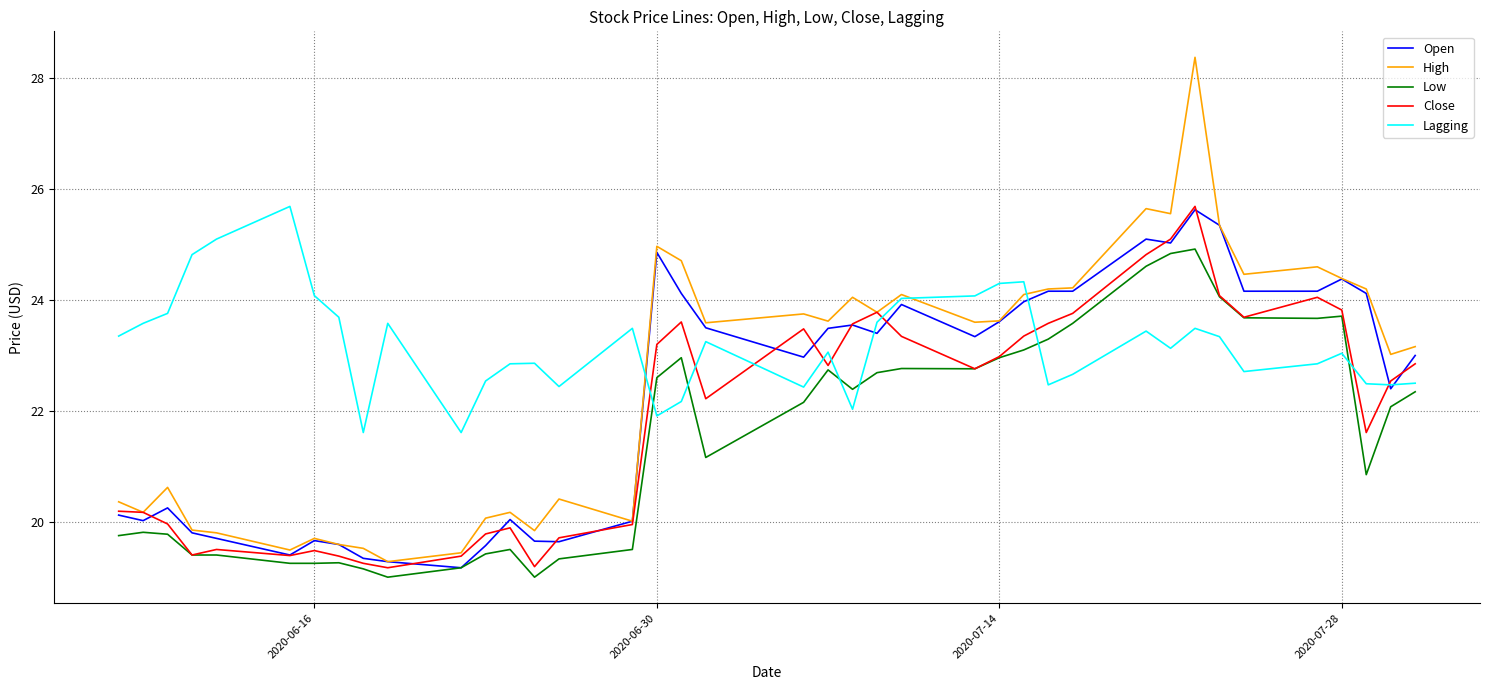

True or false: High and Low cross at least once.

False